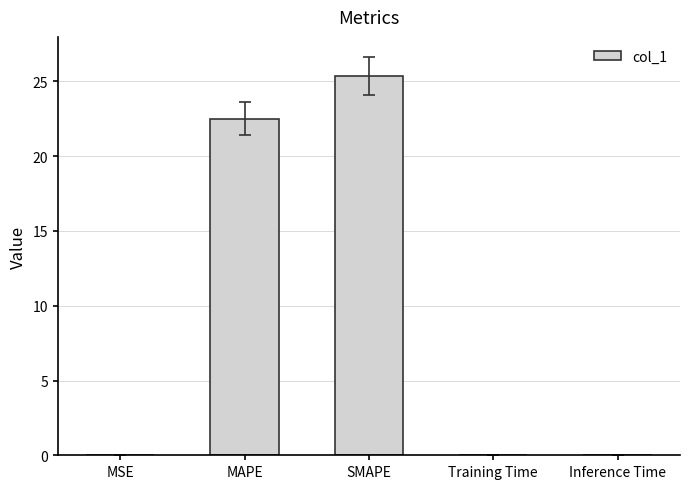

Between SMAPE and MSE, which is larger?

SMAPE